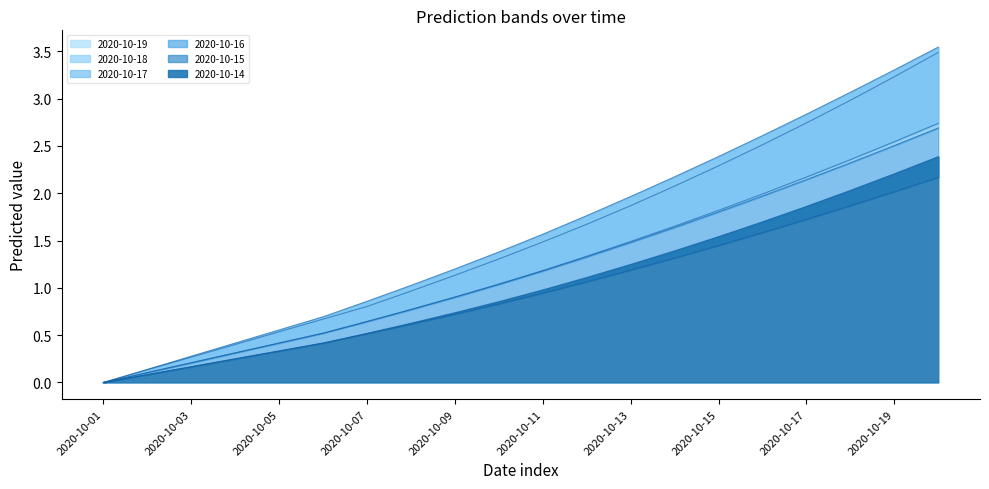

How many series are shown in this chart?

6